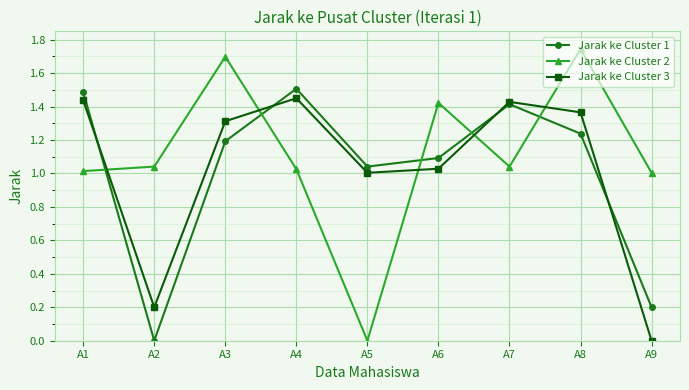

True or false: Jarak ke Cluster 2 and Jarak ke Cluster 3 intersect in this chart.

True